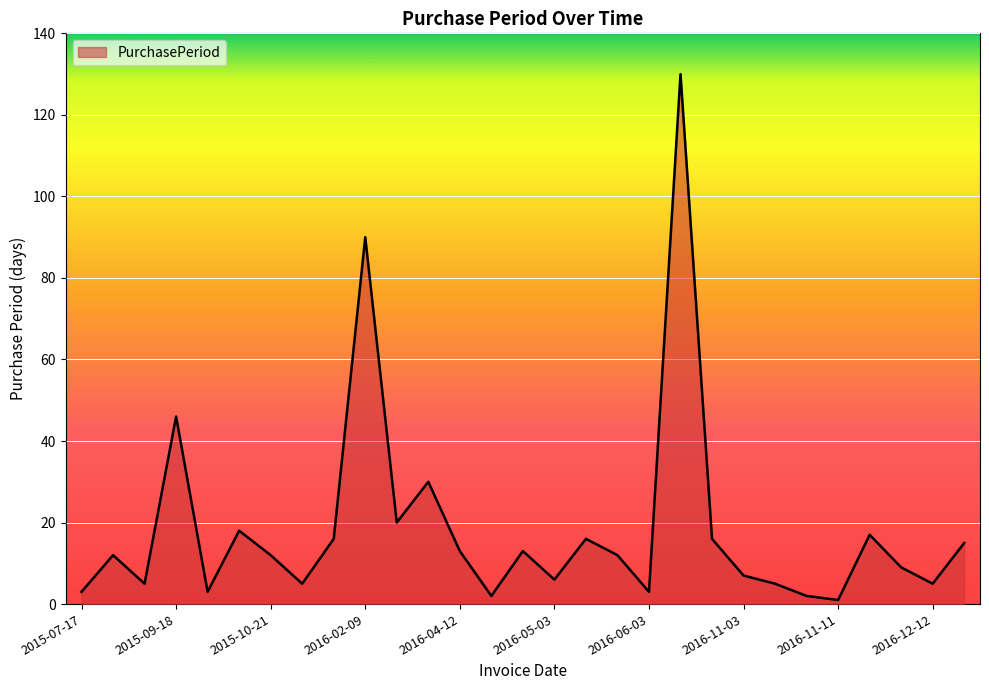

What is the greatest value displayed?

130